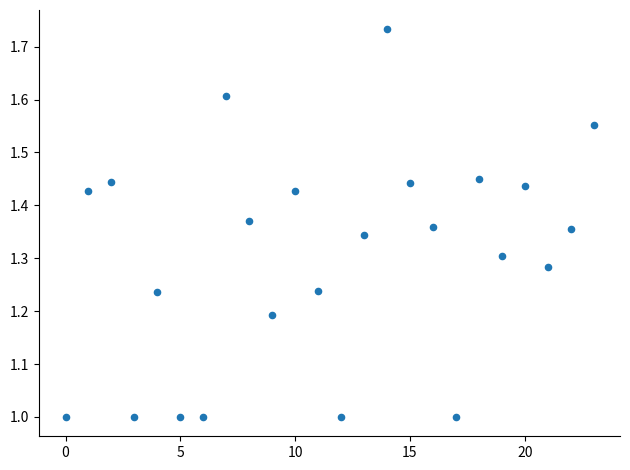

What is the range of Y values (max minus min)?

0.7